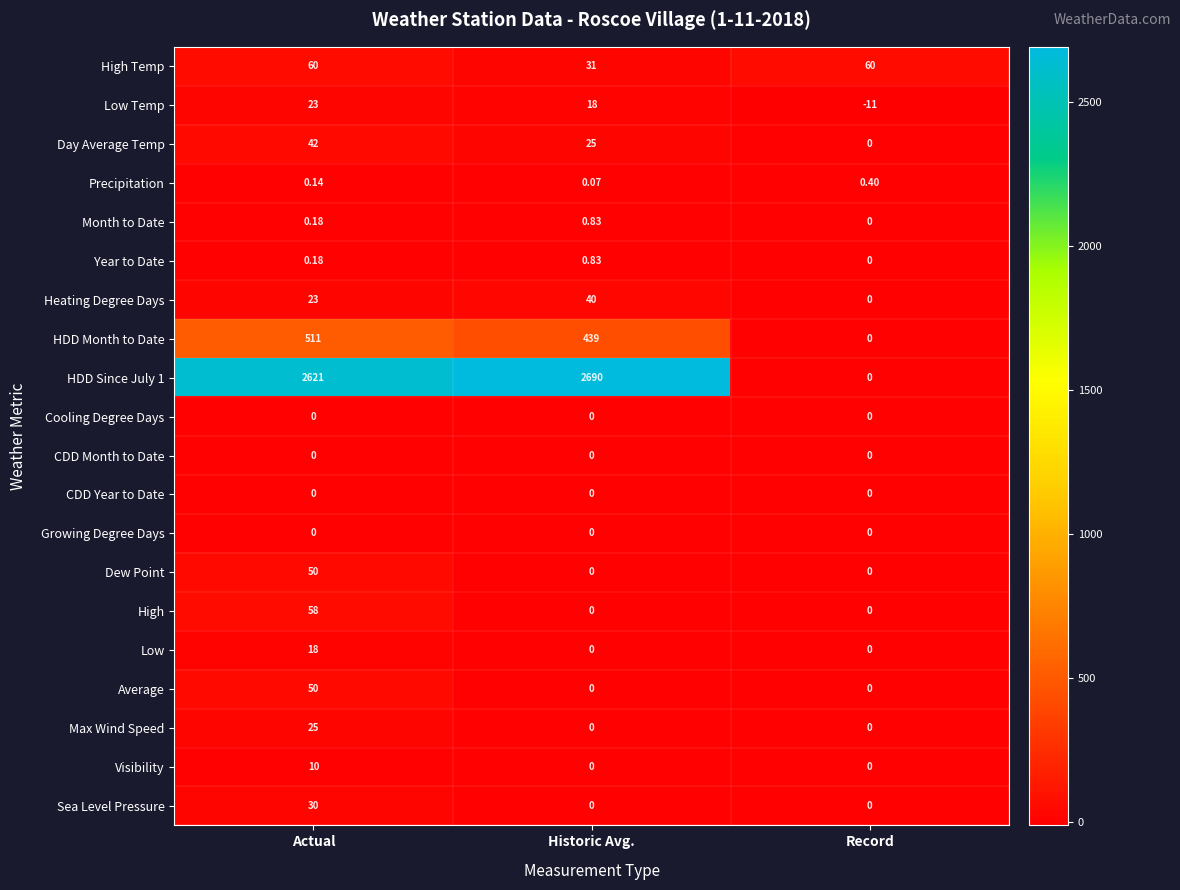

Is the value of Day Average Temp at Actual greater than the value of Sea Level Pressure at Historic Avg.?

Yes